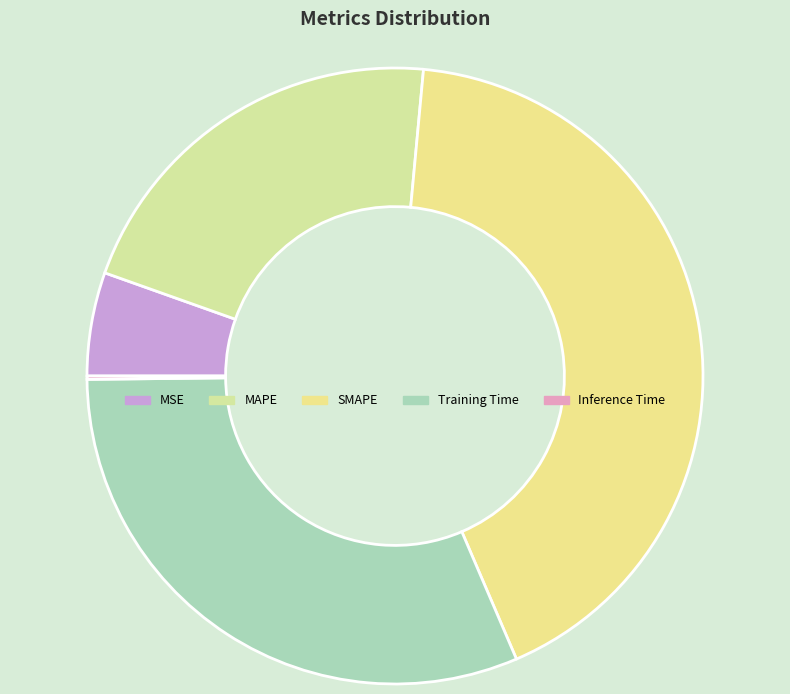

To the nearest percent, what percentage of the pie is MAPE?

21%